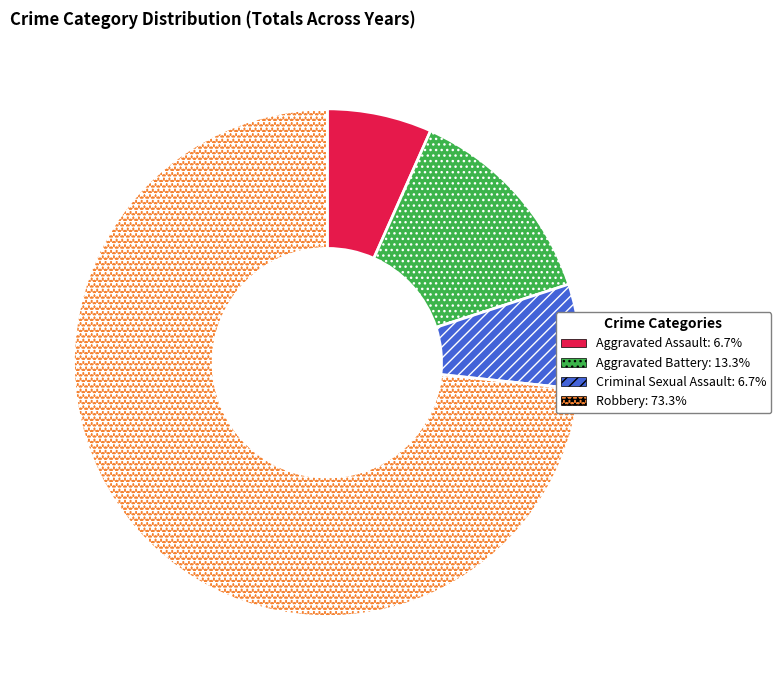

Count the number of slices in the pie.

4